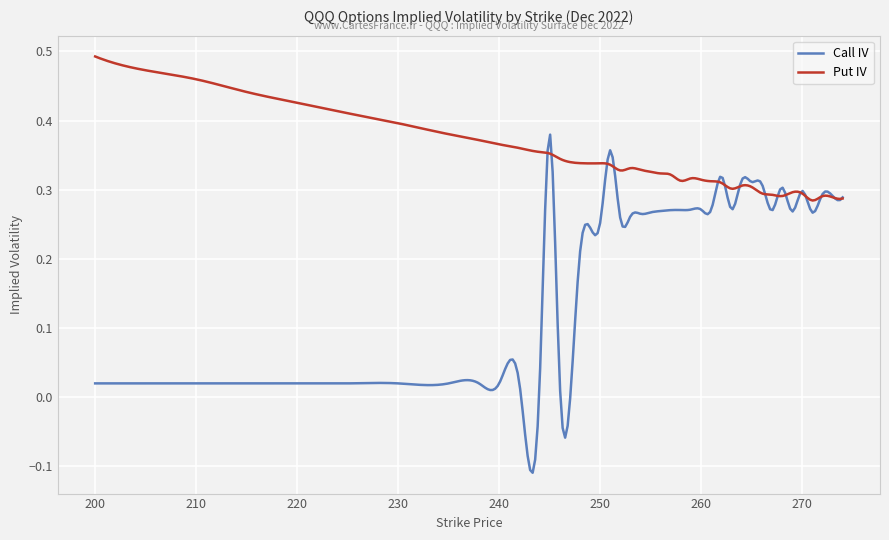

List the series in order of their peak value, highest first.

Put IV, Call IV